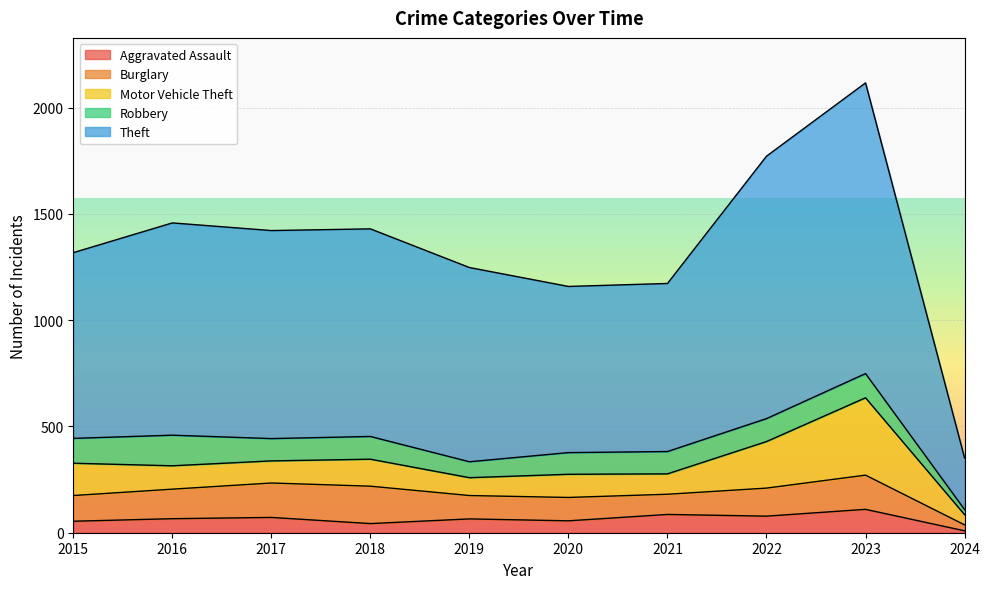

True or false: Theft and Aggravated Assault cross at least once.

False